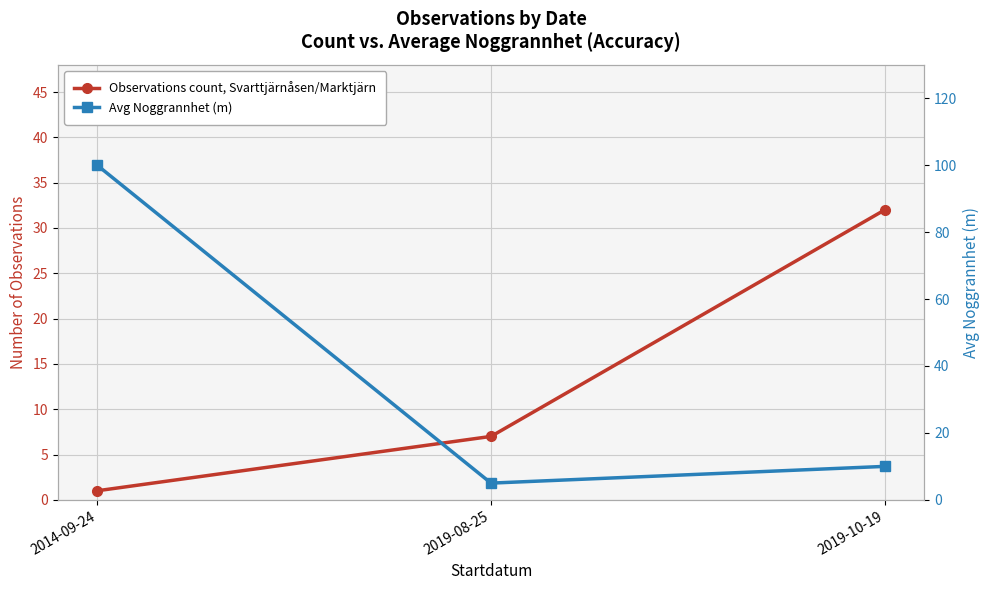

Is it true that Avg Noggrannhet (m) equals 5 at 2019-08-25?

True